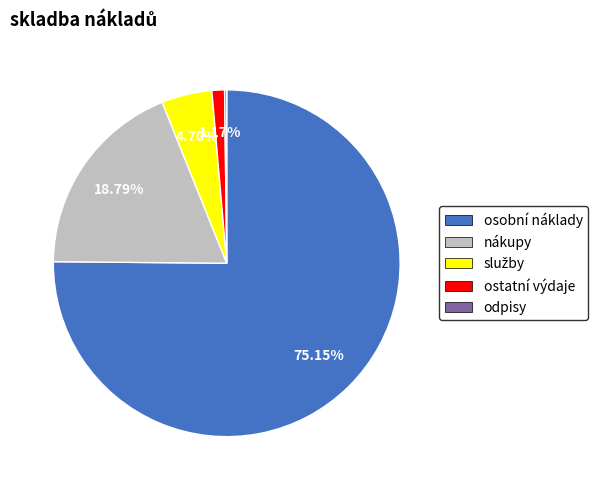

Does any single category account for the majority?

Yes